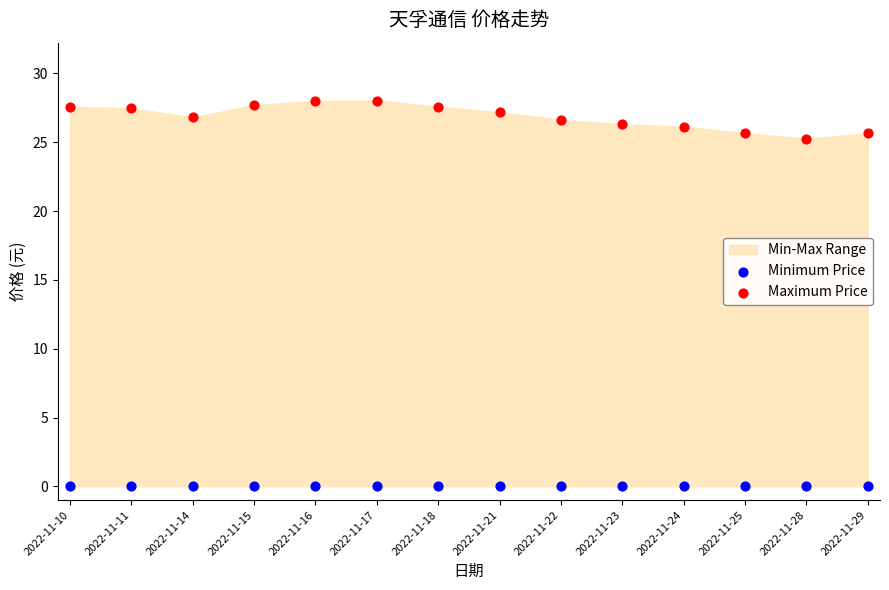

Across all series, what Y value is closest to 14?

25.3